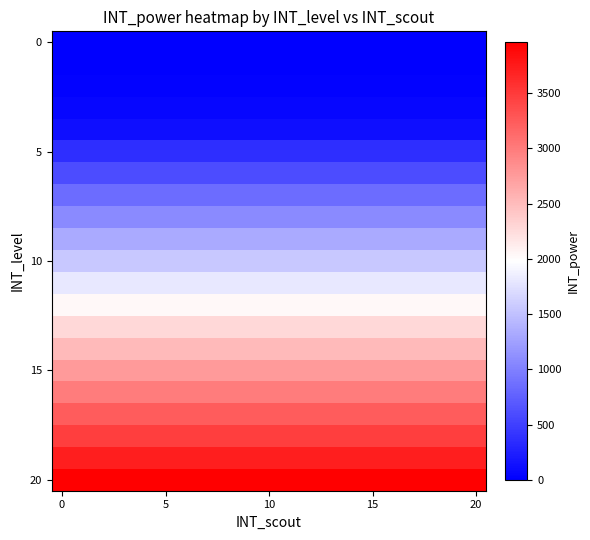

Which series has the largest total across all categories?

20